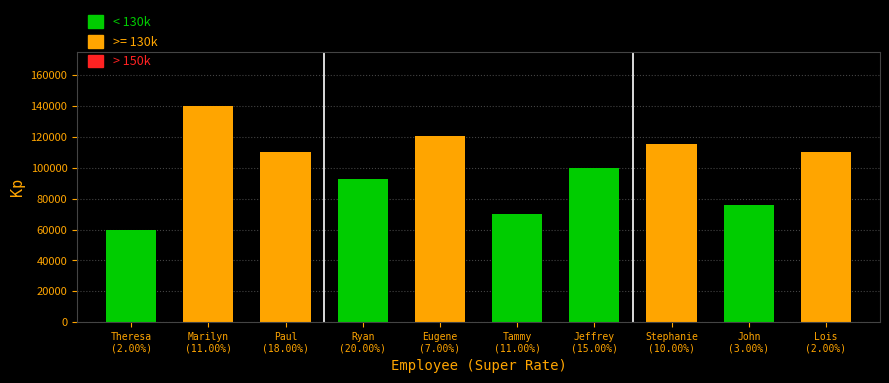

What is the change in value from Marilyn
(11.00%) to Ryan
(20.00%)?

-47000